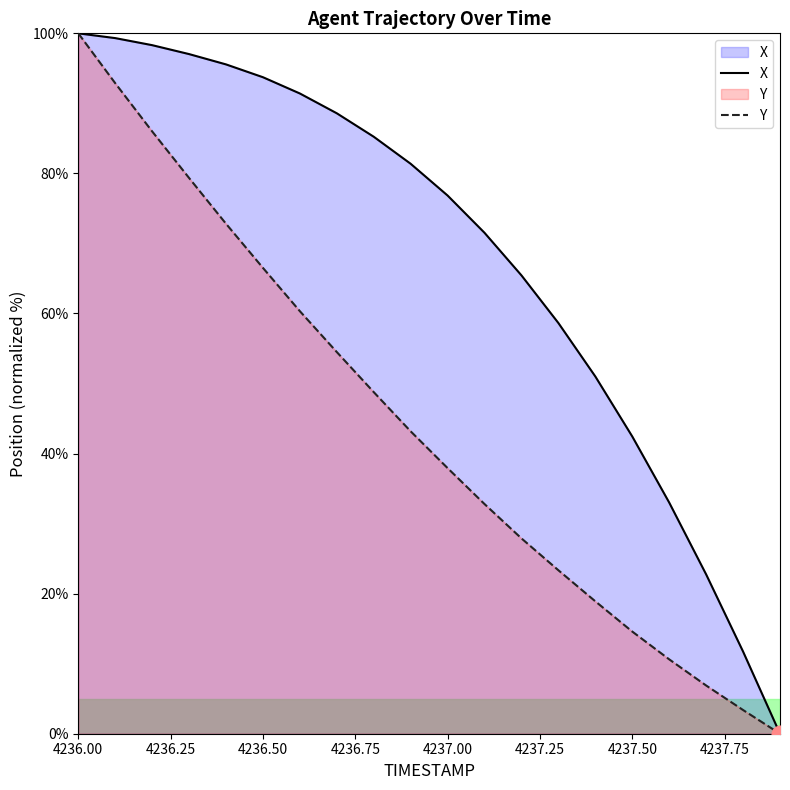

How many data points in Y are less than 43?

10